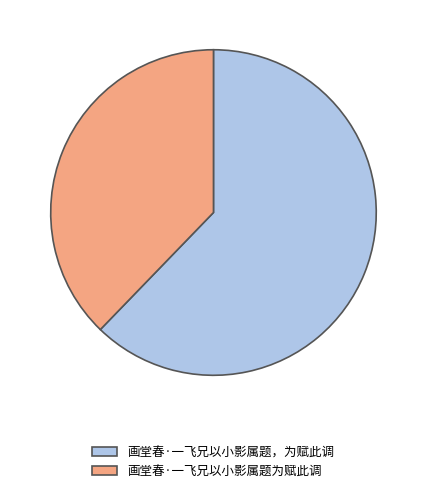

Do 画堂春·一飞兄以小影属题，为赋此调 and 画堂春·一飞兄以小影属题为赋此调 together represent more than half of the pie?

Yes